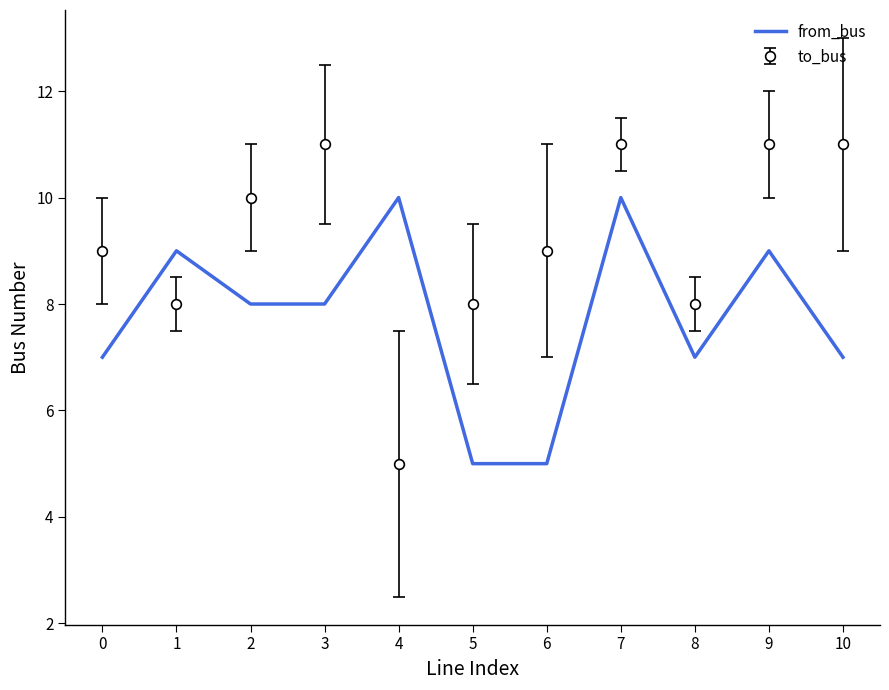

What value does the to_bus series have at 2?

10